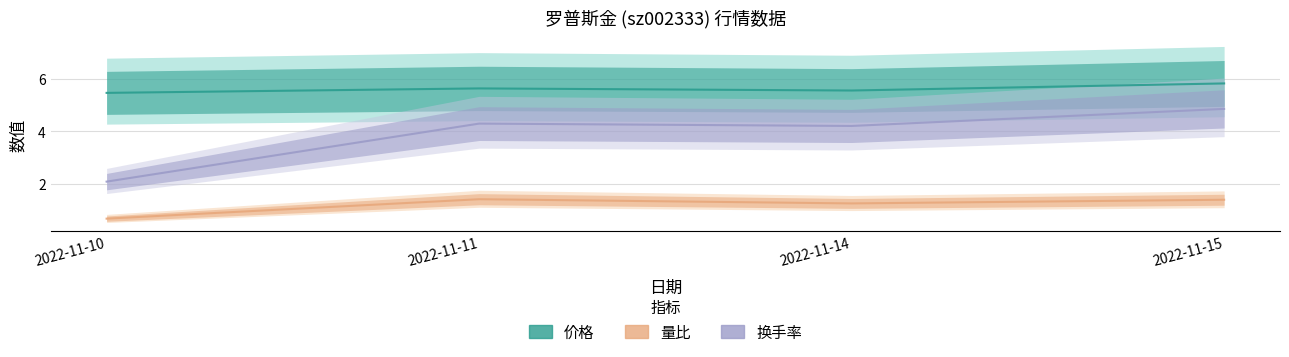

What is the spread (max minus min) of values at 2022-11-15?

4.4